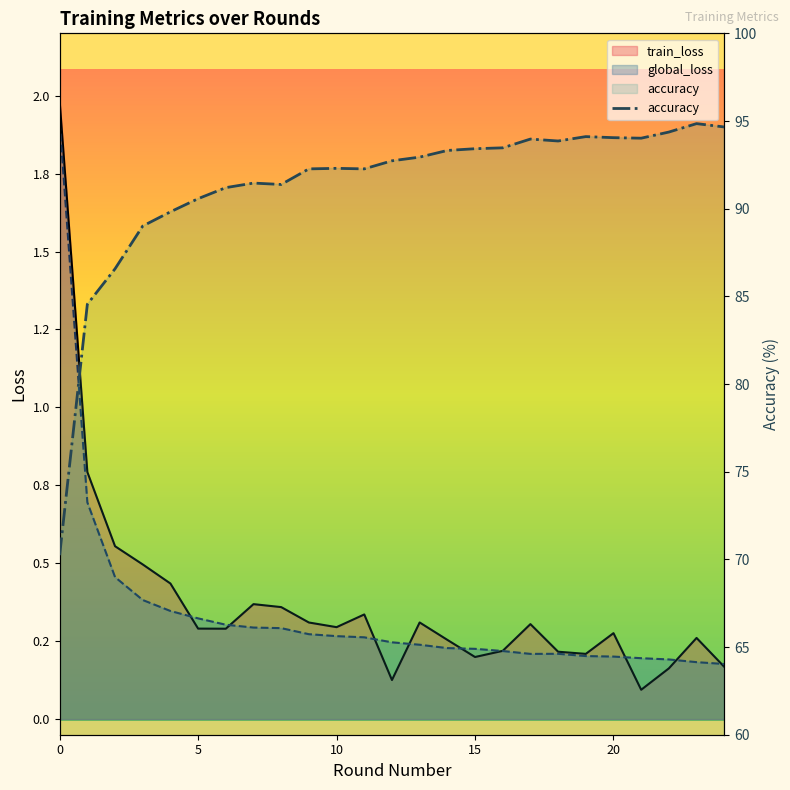

At which category is the sum across all series the highest?

23